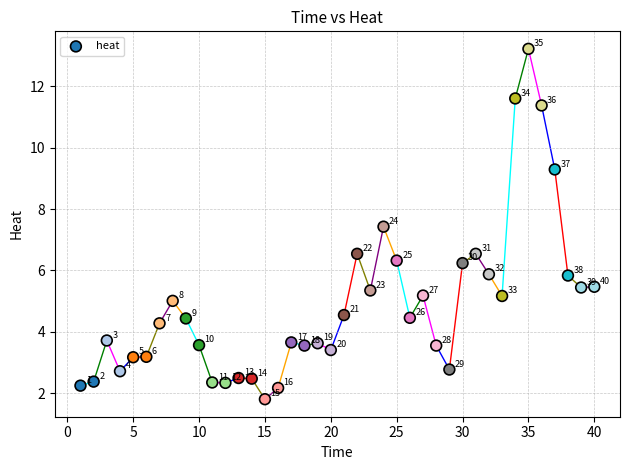

What is the range of X values (max minus min)?

39.0